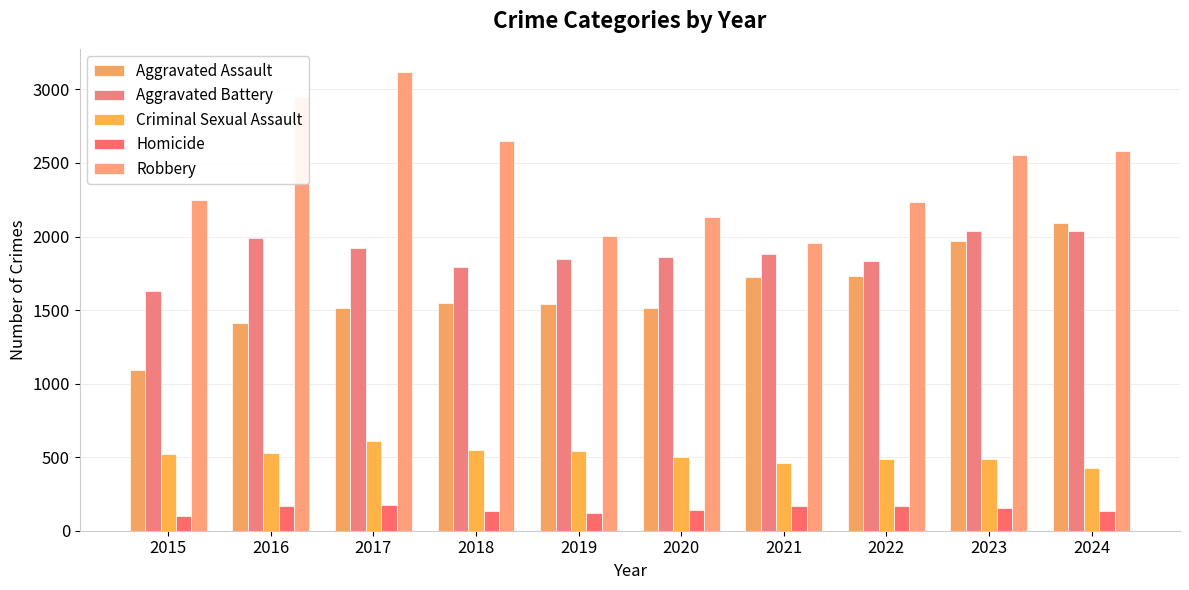

What is the maximum value shown in the chart?

3120